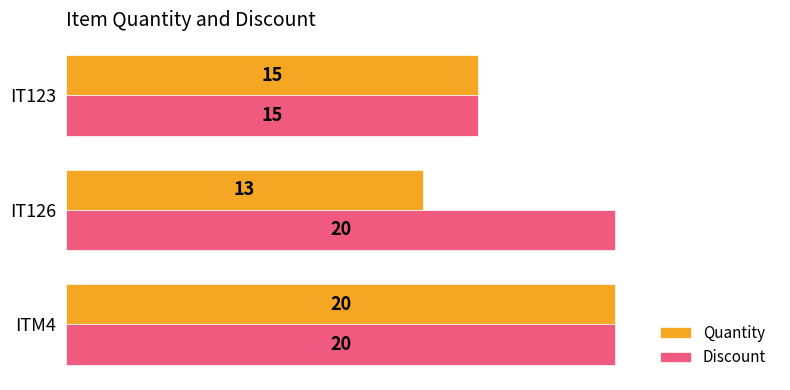

Rank the series by their average value, from lowest to highest.

Quantity, Discount